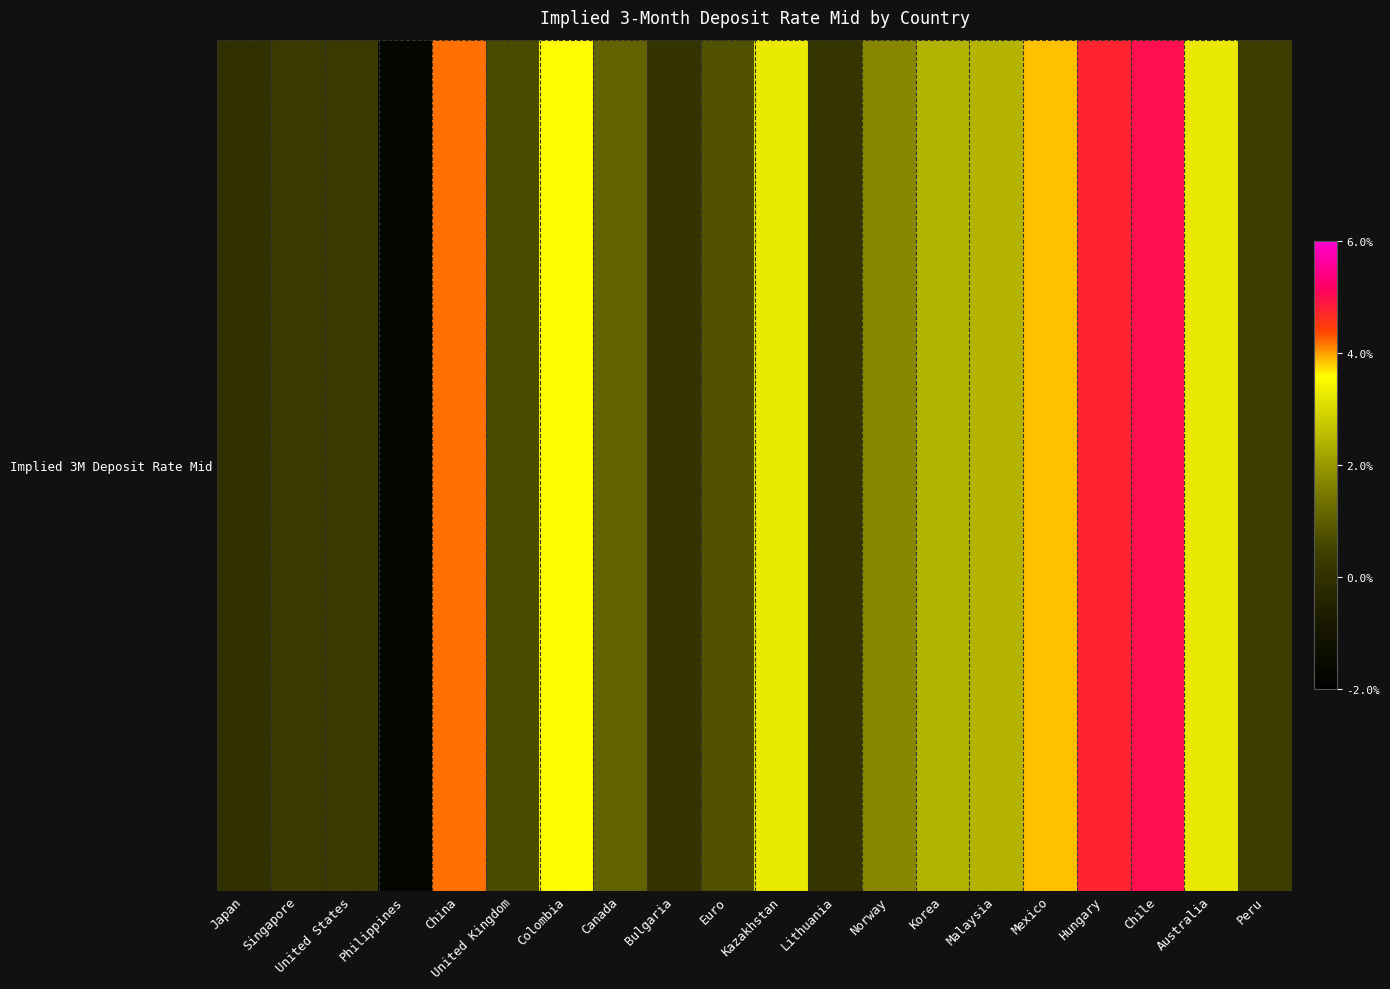

What is the greatest value displayed?

5.0